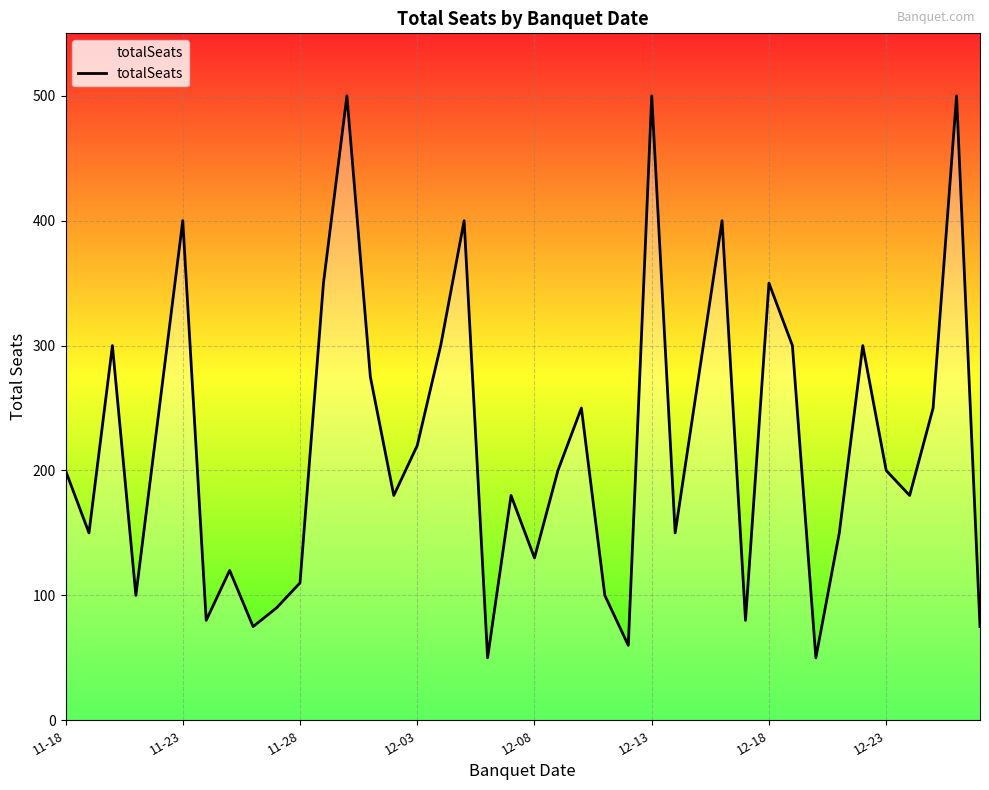

How many interior local valleys (lower than both neighbors) does the data have?

12